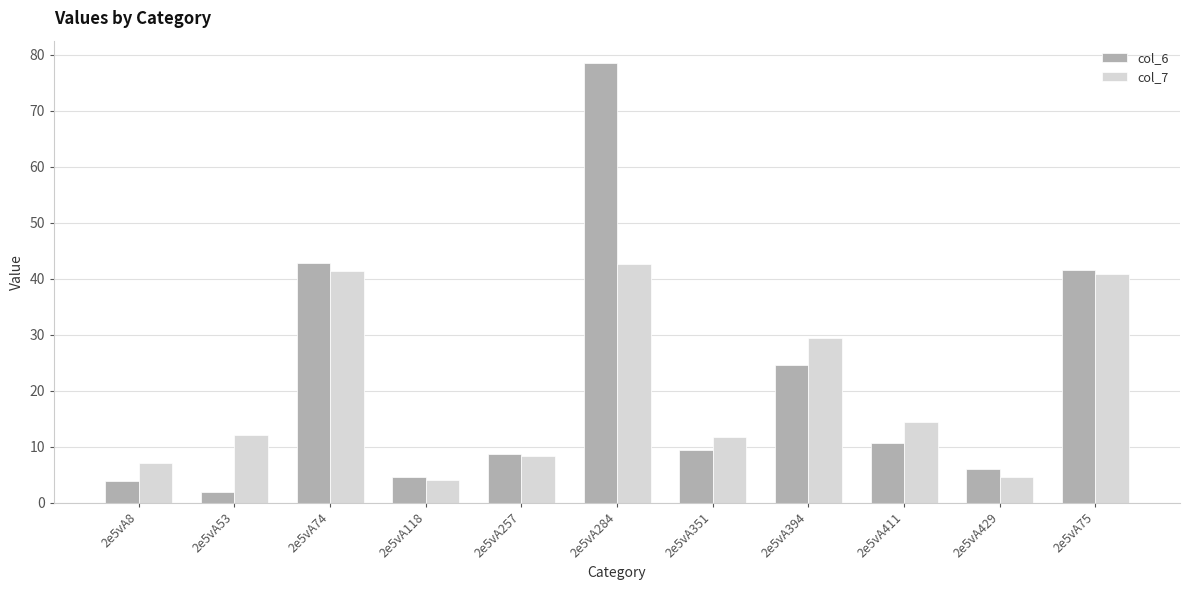

How many bars are there in total?

22